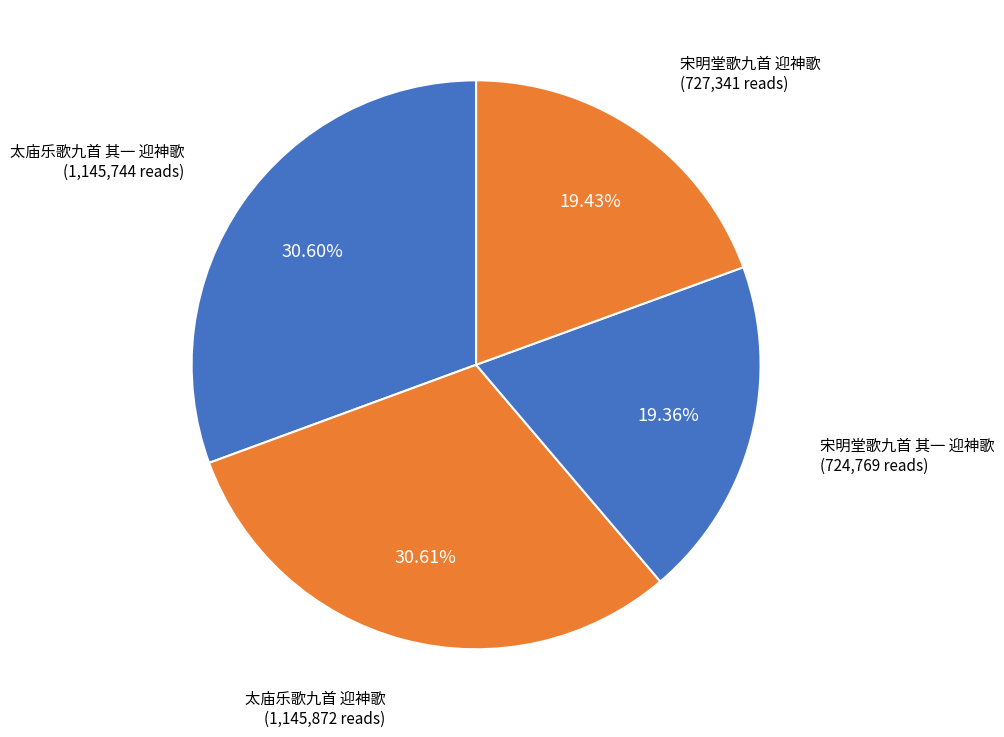

To the nearest percent, what is the difference between the largest and smallest slice percentages?

11%